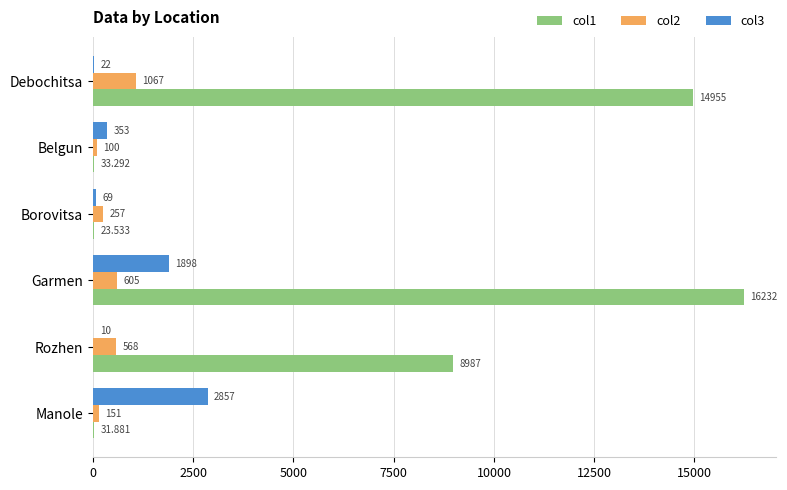

Is the value of col3 at Borovitsa greater than the value of col2 at Borovitsa?

No